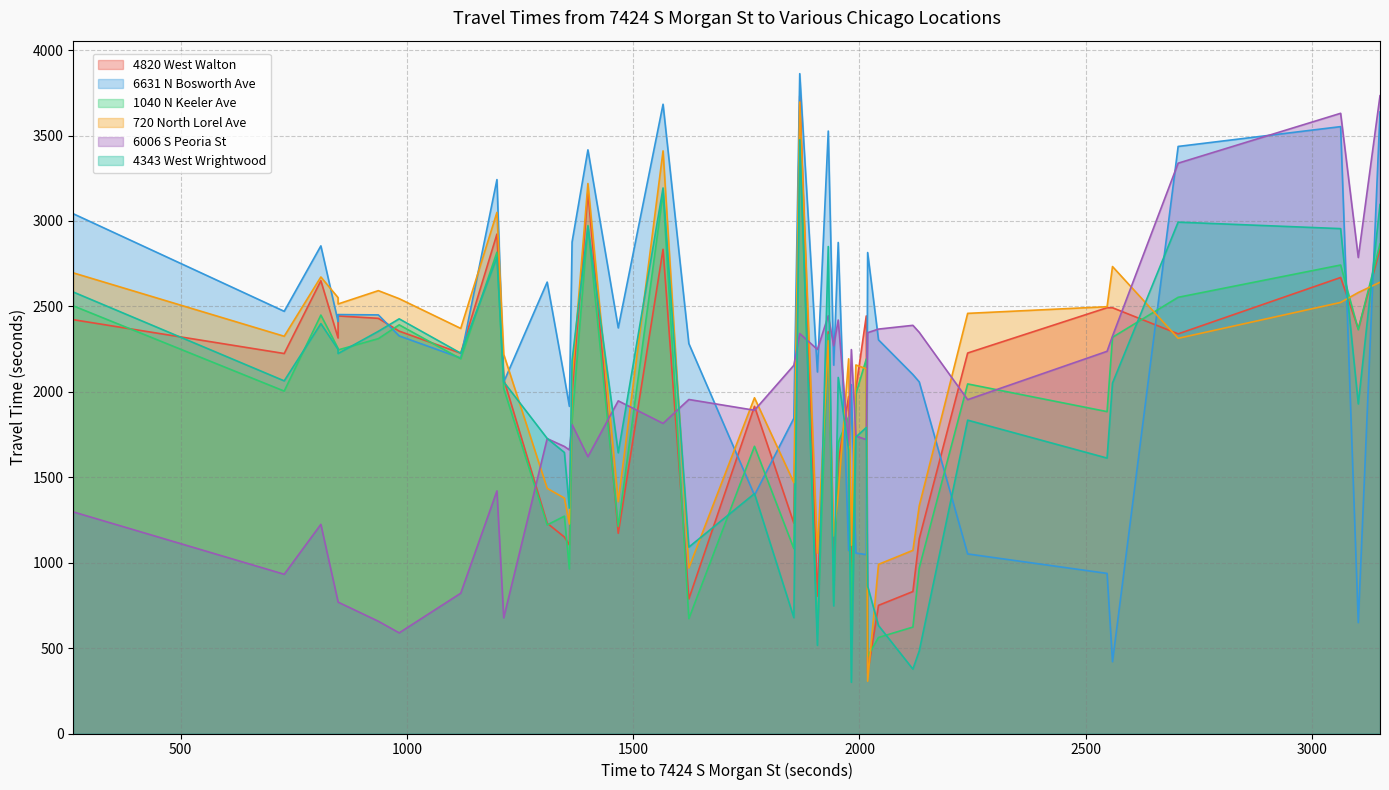

True or false: Time.to.6631.N.Bosworth.Ave and Time.to.4343.West.Wrightwood cross at least once.

True